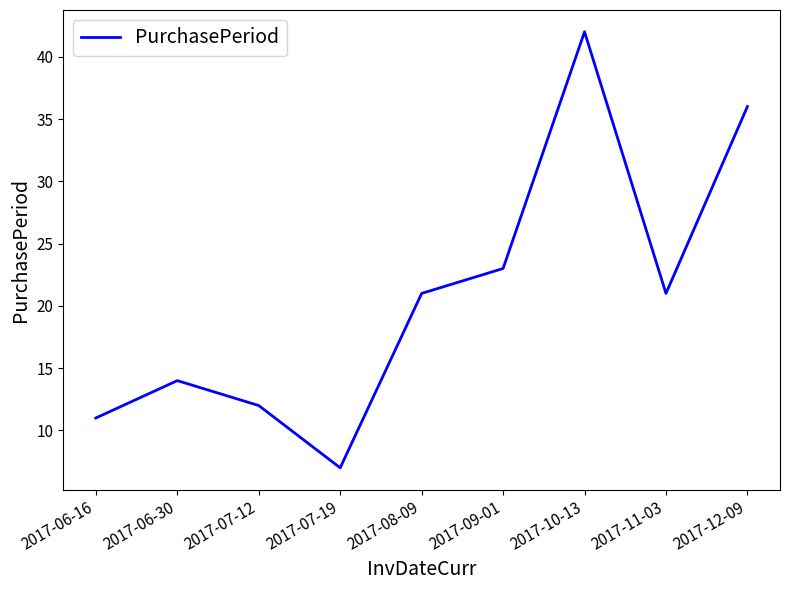

What is the sum of the values at 2017-08-09 and 2017-09-01?

44